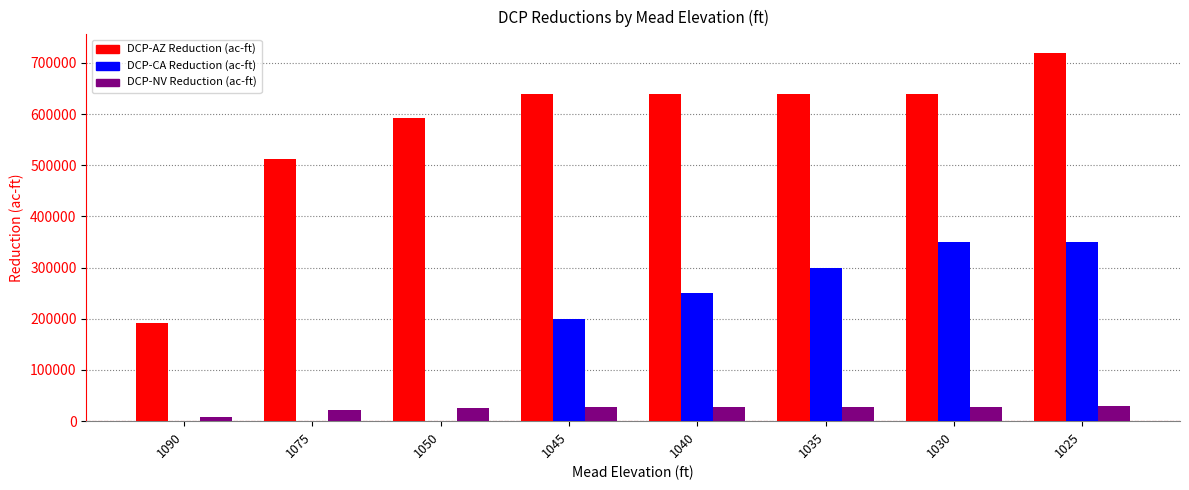

Read the DCP-CA Reduction (ac-ft) value at 1025, to the nearest 10.

350000